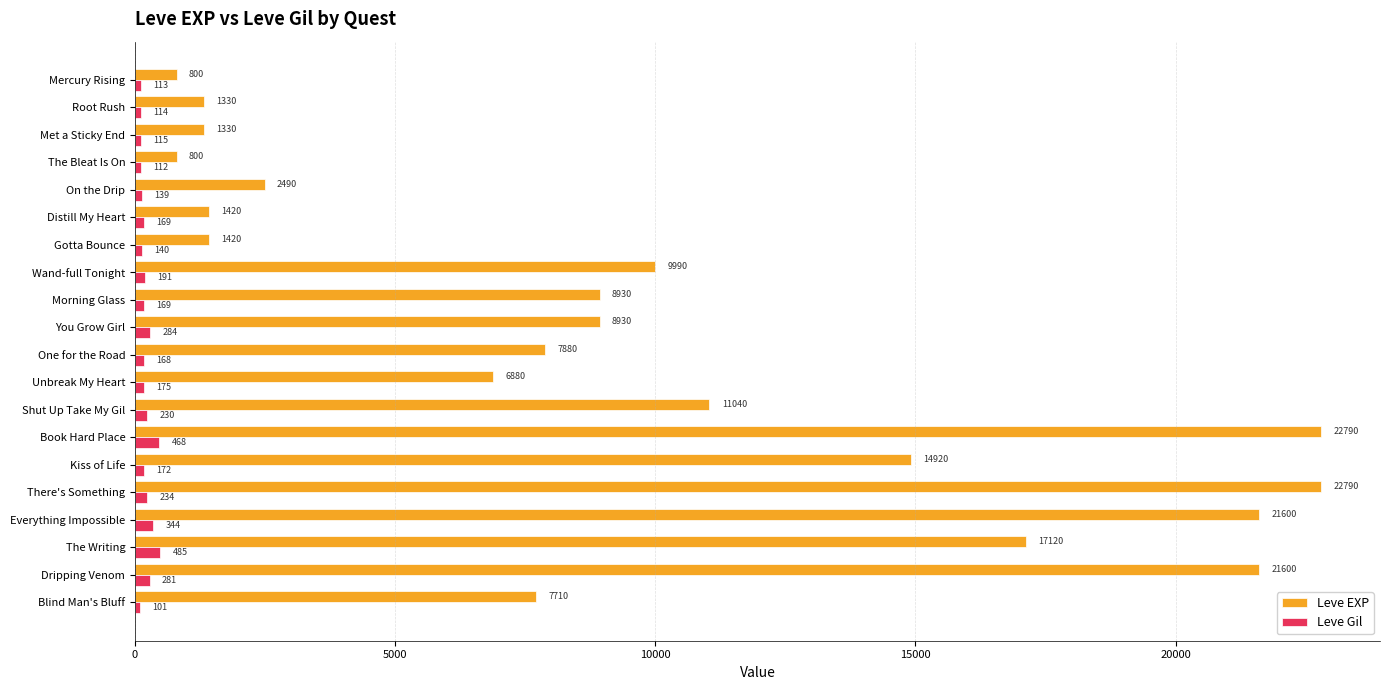

What are all the series names shown in the legend?

Leve EXP, Leve Gil